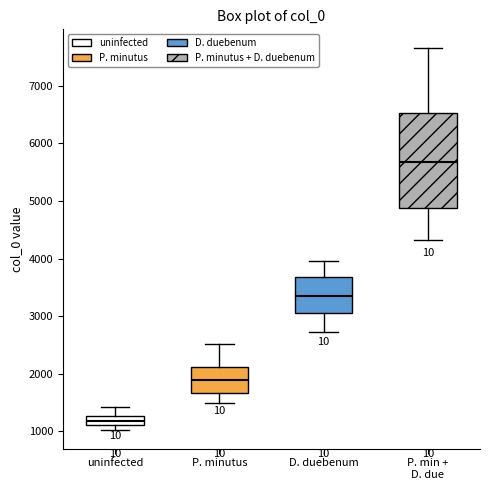

Where does the median line of the box for uninfected sit on the y-axis? The values are not printed on the chart, so give them approximately, as read against the axis.

1200